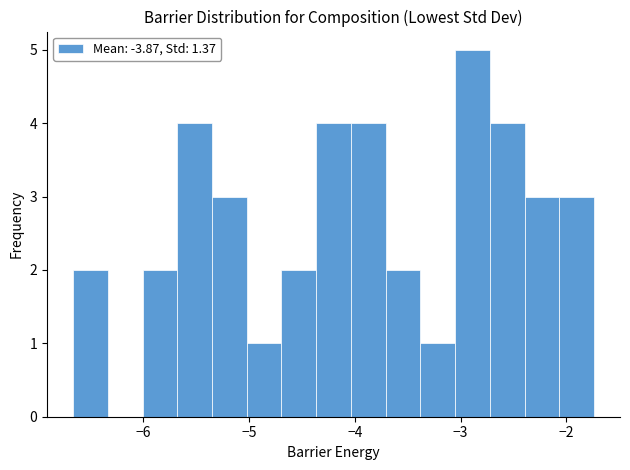

Read against the x-axis, roughly where is the centre of the tallest bar?

-2.9